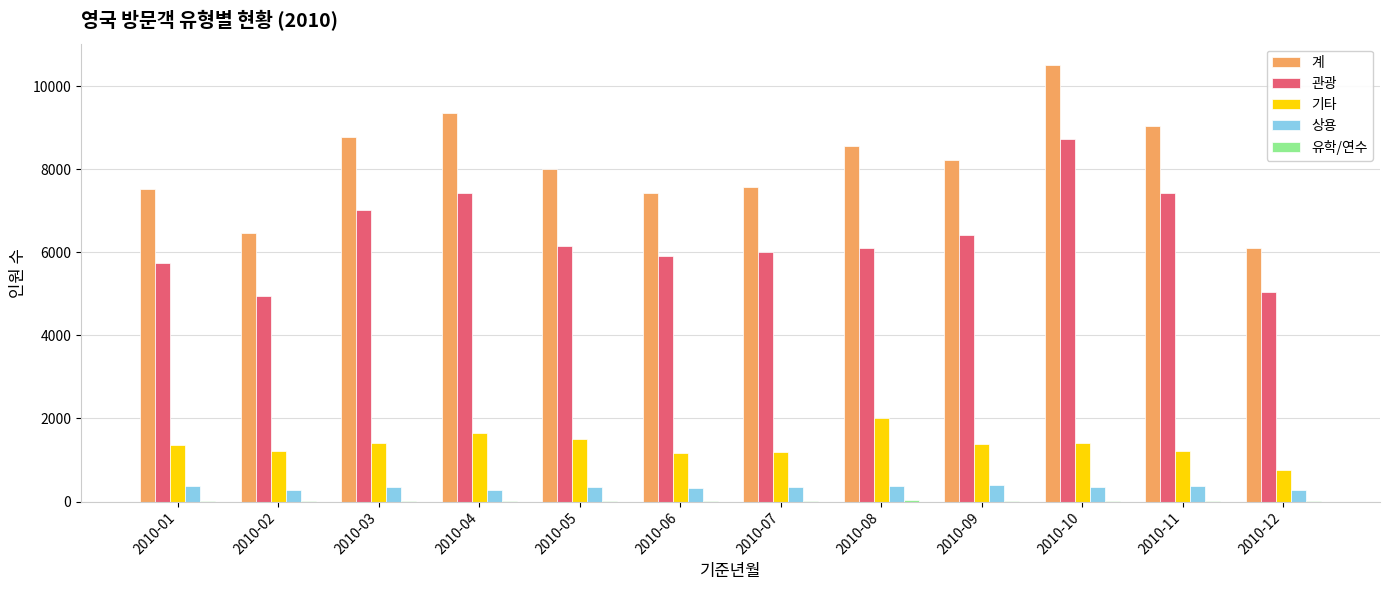

What is the sum of all 기타 values?

16246